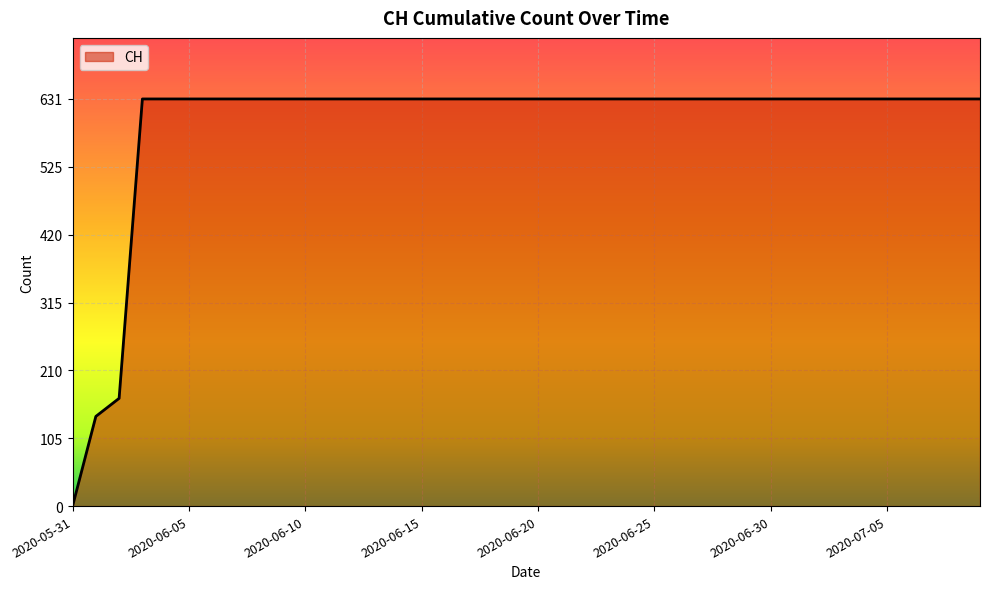

What is the maximum value shown in the chart?

631